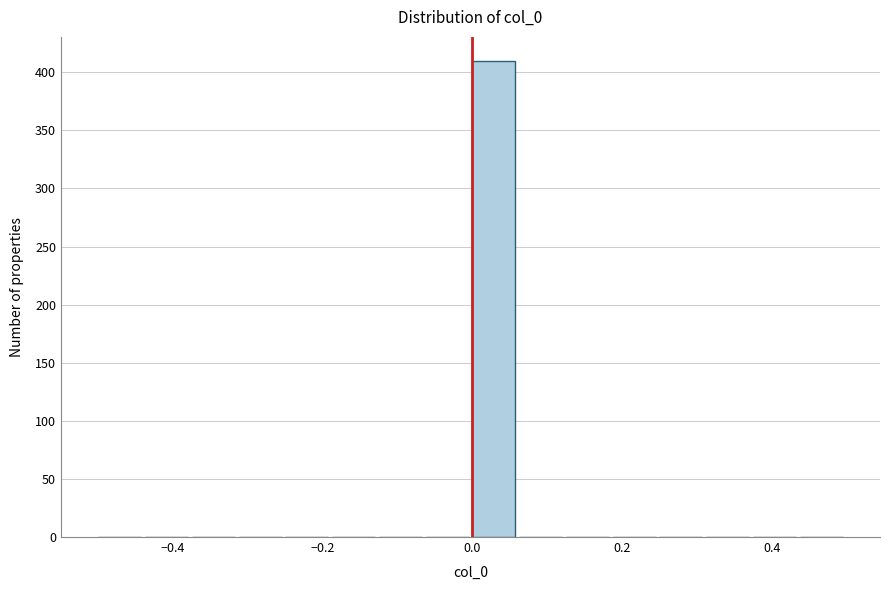

Read against the x-axis, roughly where is the centre of the tallest bar?

0.02